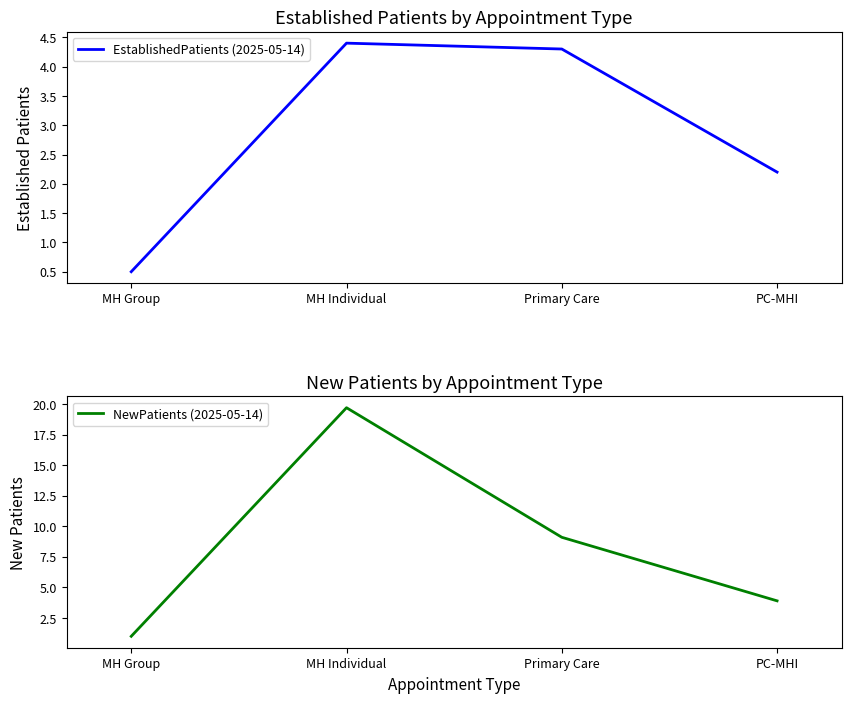

What is the label of the 4th point from the left?

PC-MHI